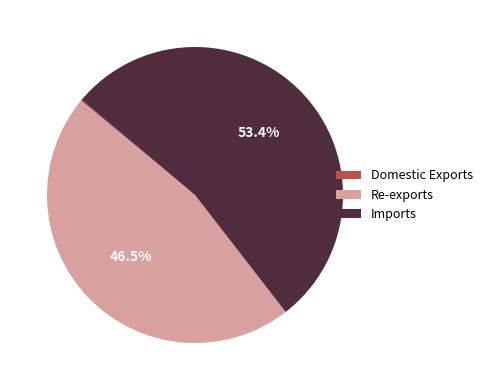

Combined, do Imports and Re-exports account for over 50%?

Yes